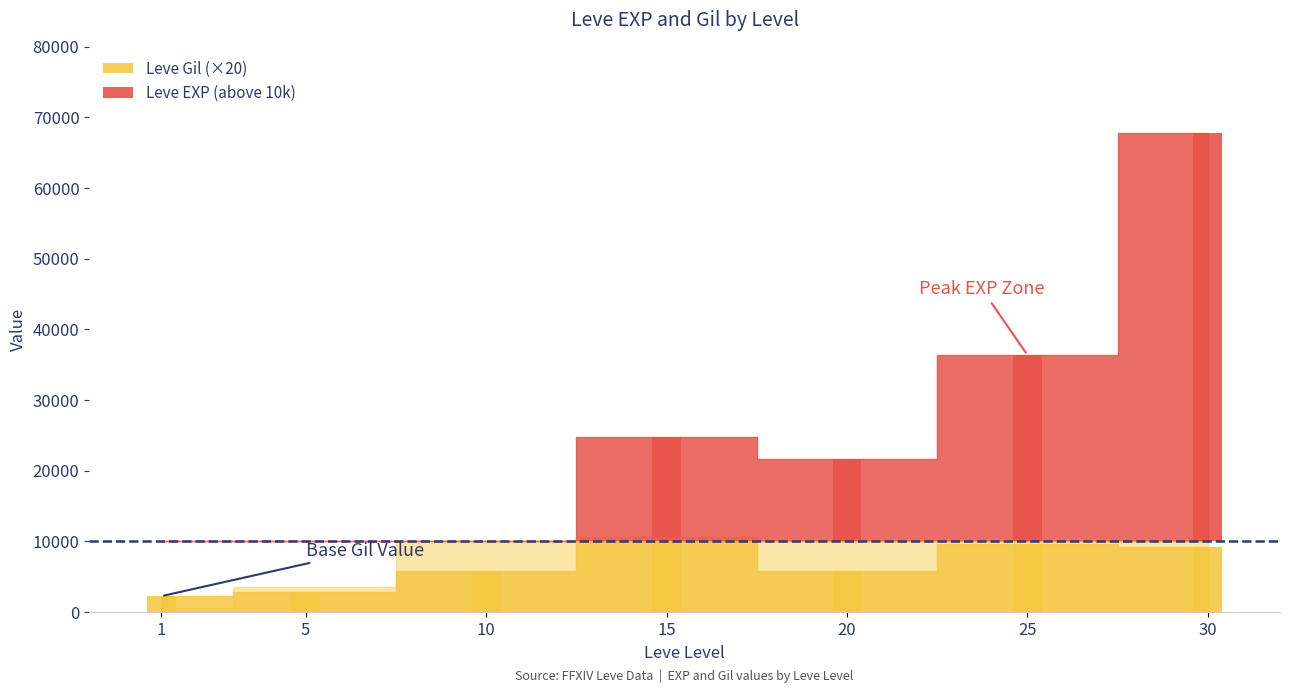

At which label does Leve EXP reach its minimum?

1